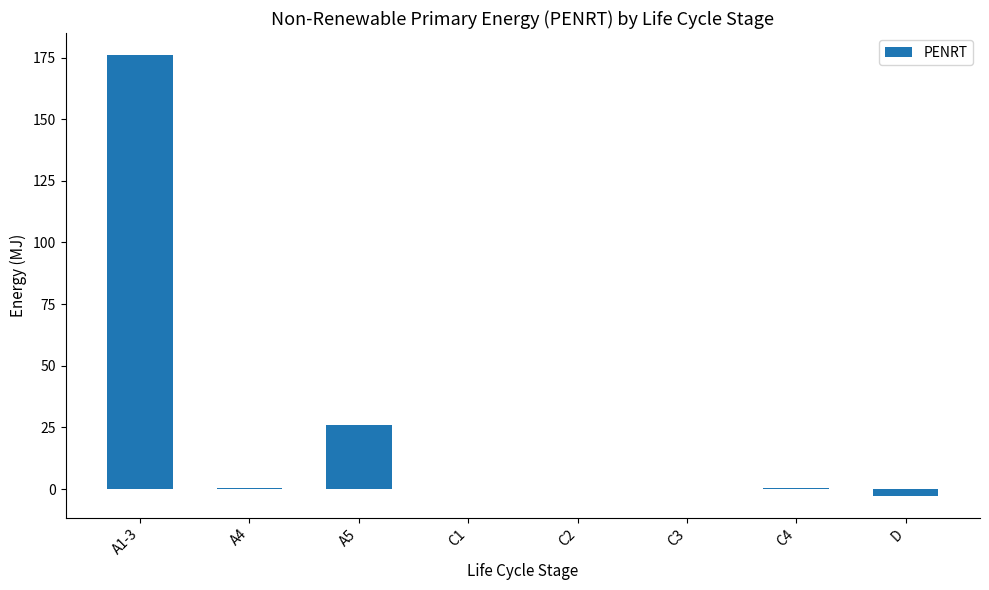

The value at C2 is -99.9. True or false?

False